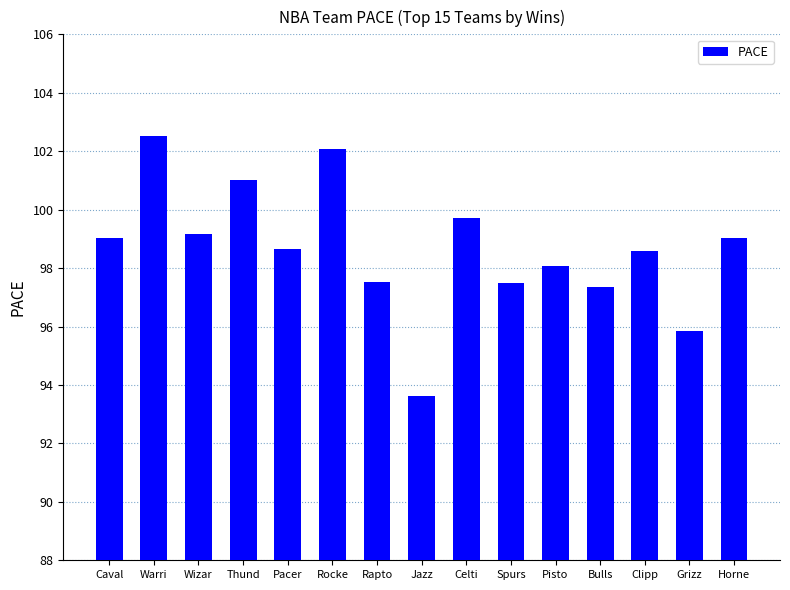

The chart shows a value of 24.5 at Horne. True or false?

False